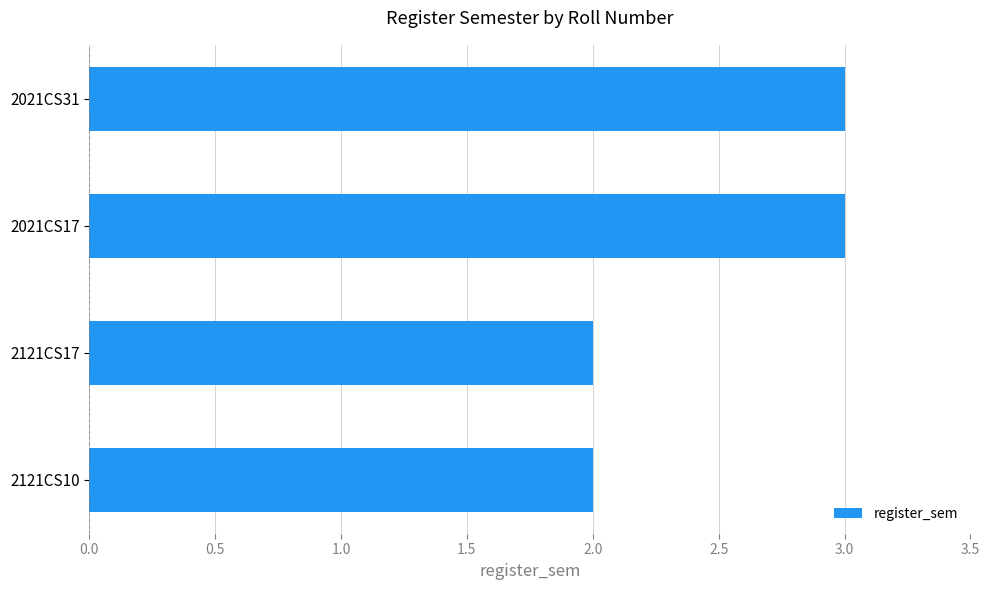

What is the sum of all values?

10